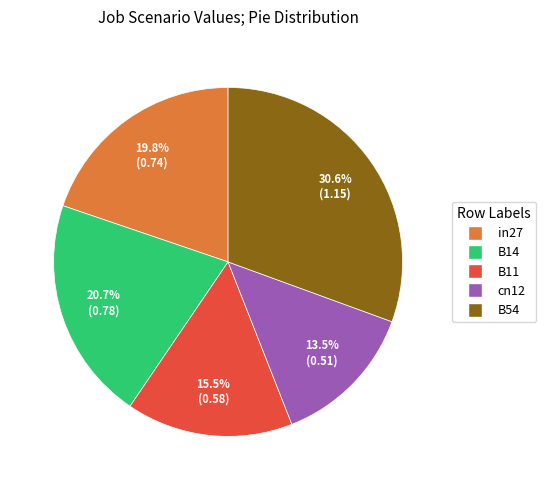

Do B54 and cn12 together represent more than half of the pie?

No